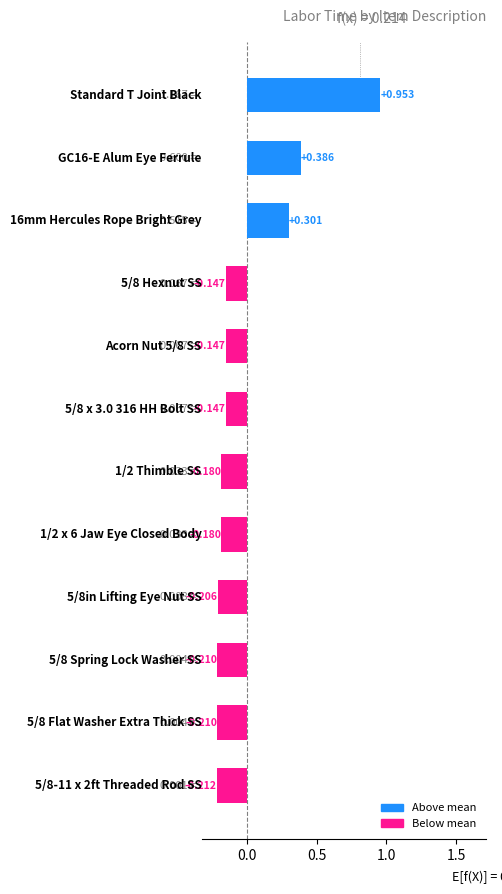

How many bars are there in total?

12